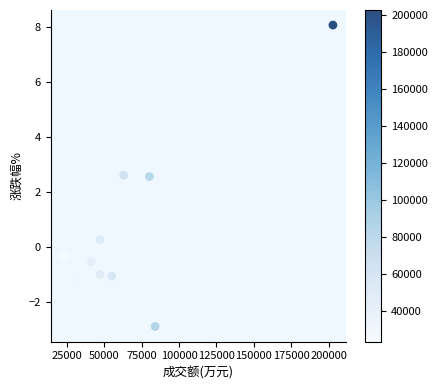

What is the average X value?

64078.9